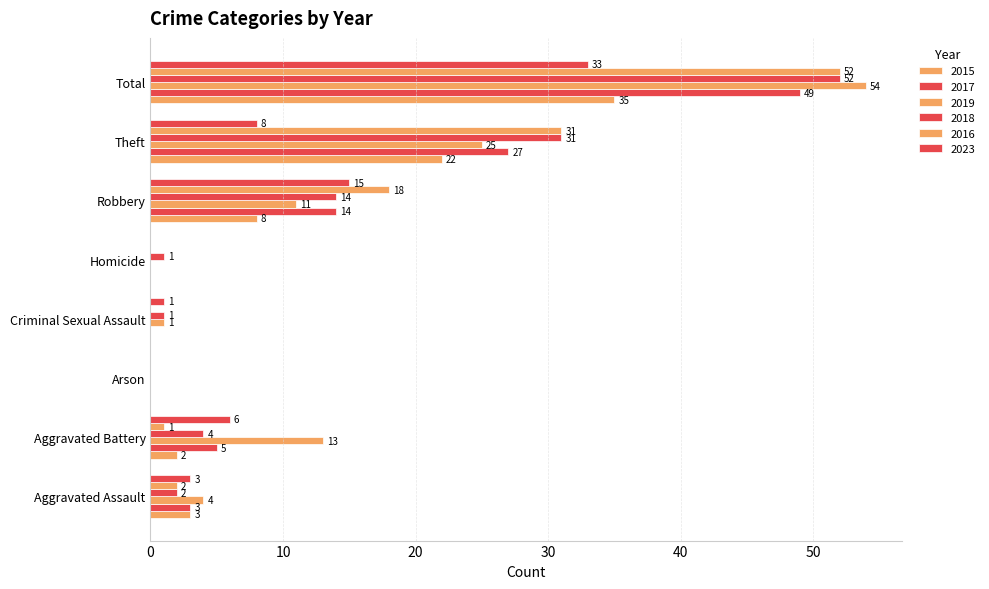

How many values in 2015 are above zero?

5